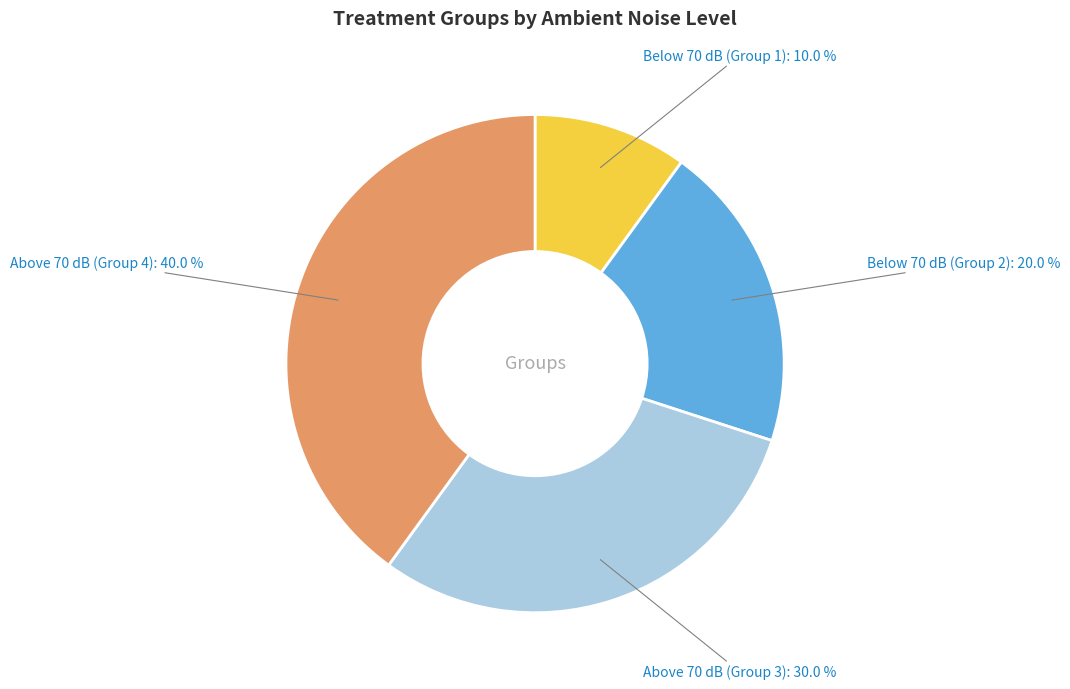

How many segments does this pie chart have?

4